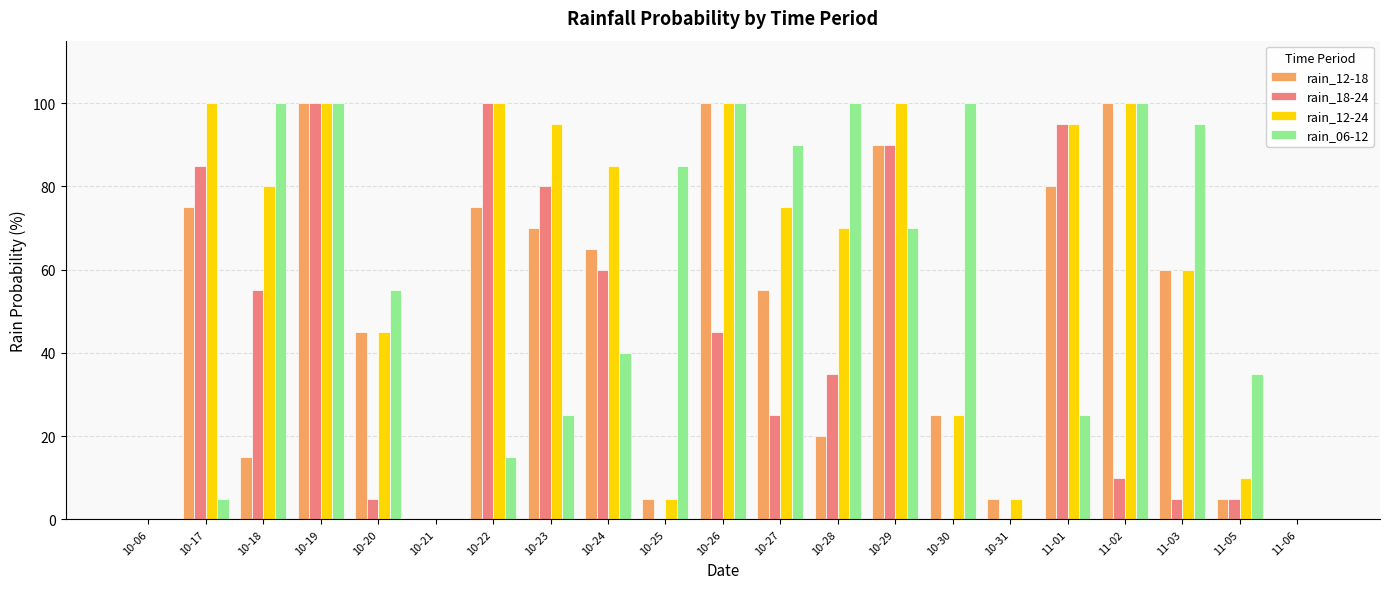

How many groups of bars are there?

21